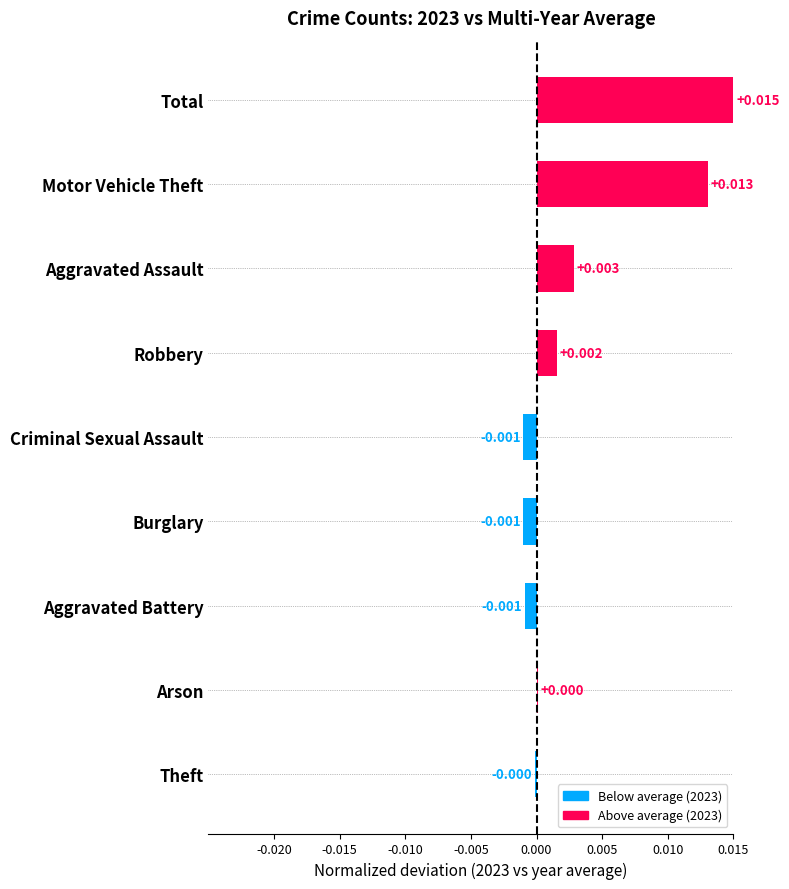

How many values exceed 0?

5